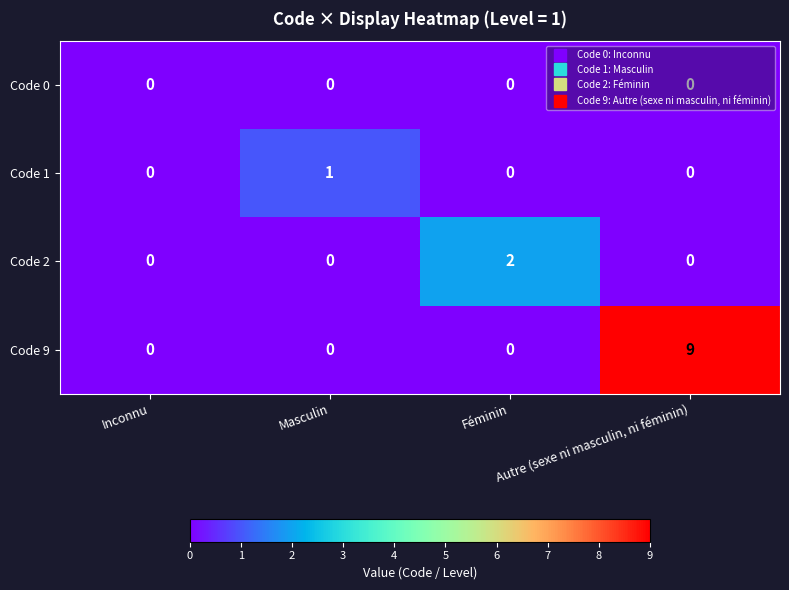

Which series has the largest range (max minus min)?

Code 9